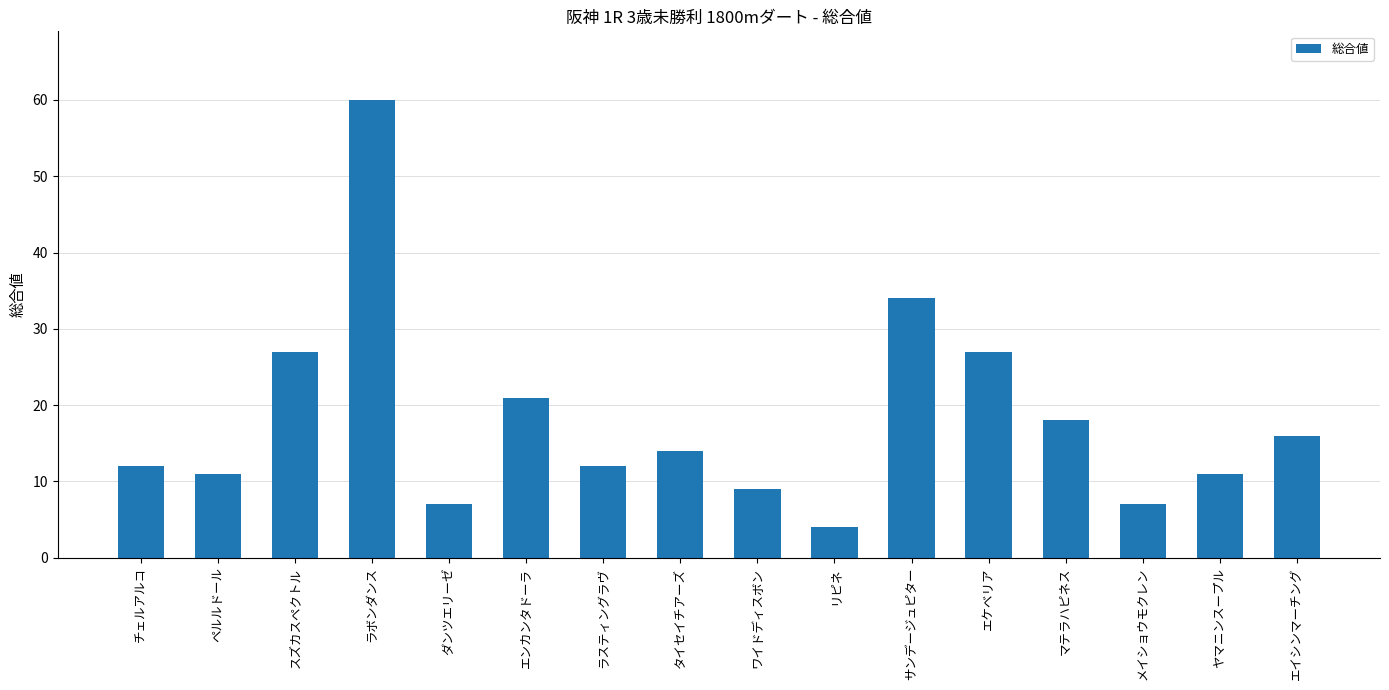

What is the difference between the maximum and minimum values?

56